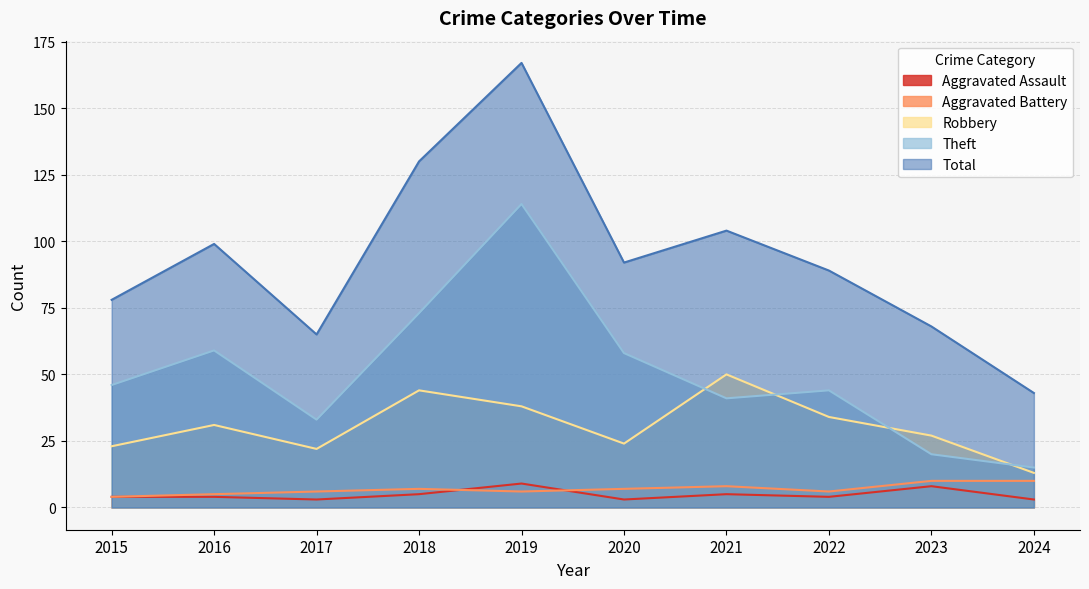

Does the chart display data point markers on the line(s)?

No